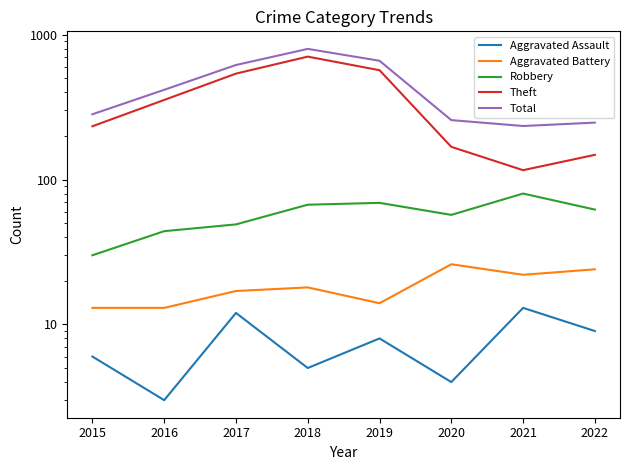

What is the approximate value of Total at 2017, to the nearest 50?

600